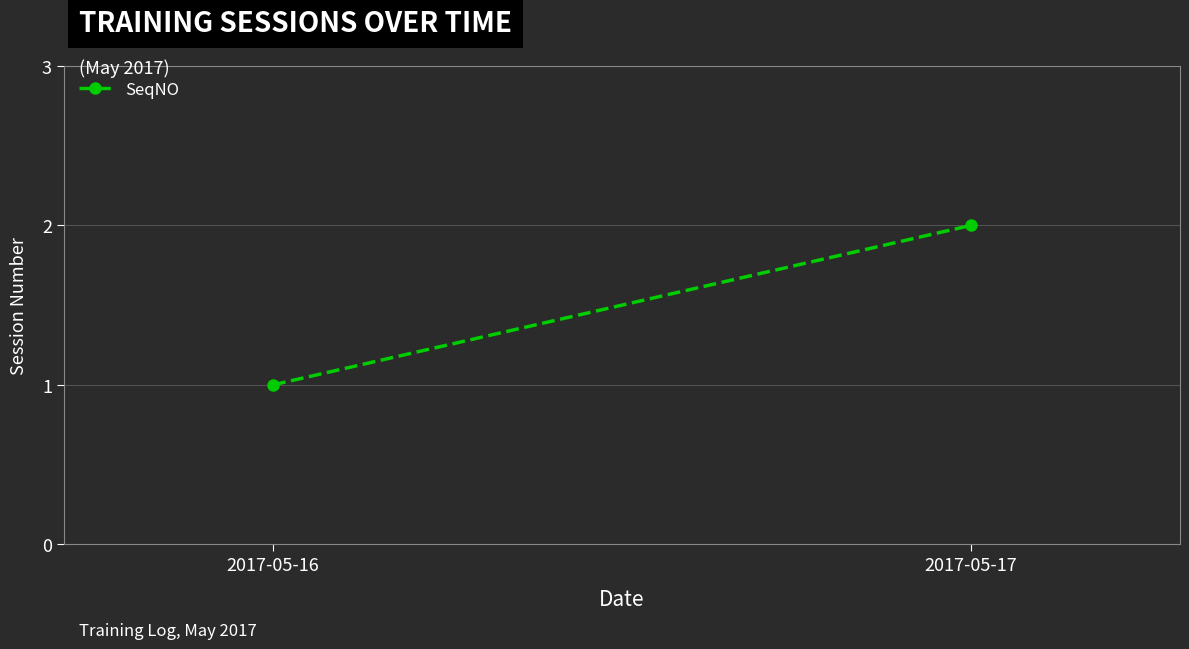

Reading left to right, transcribe all the data shown in this chart.

1	2